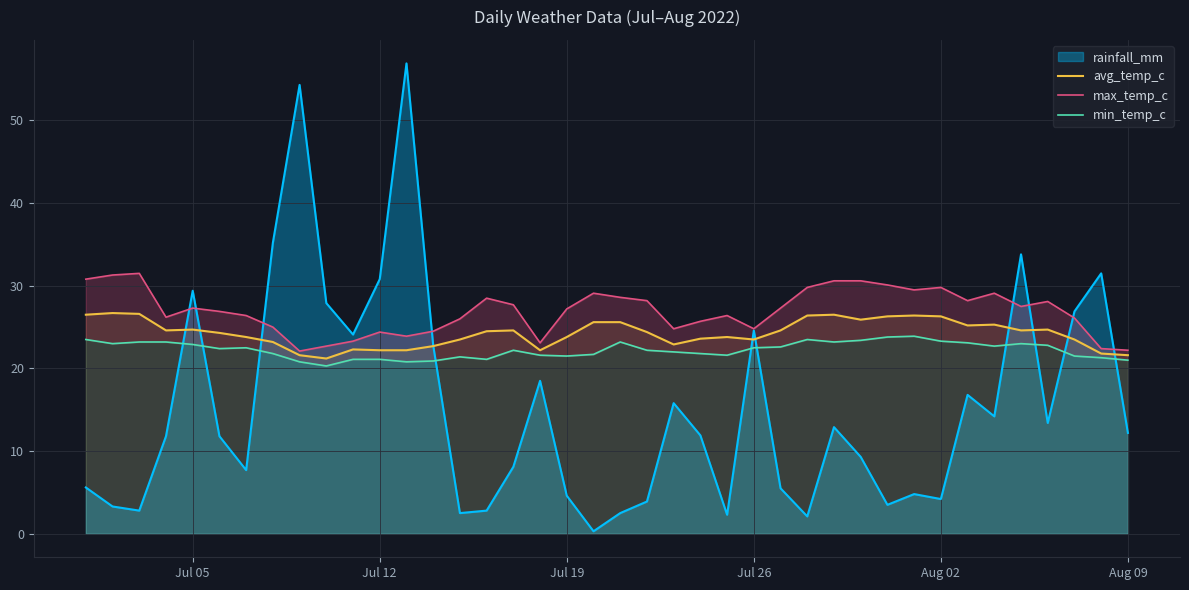

What is the minimum value for avg_temp_c?

21.2